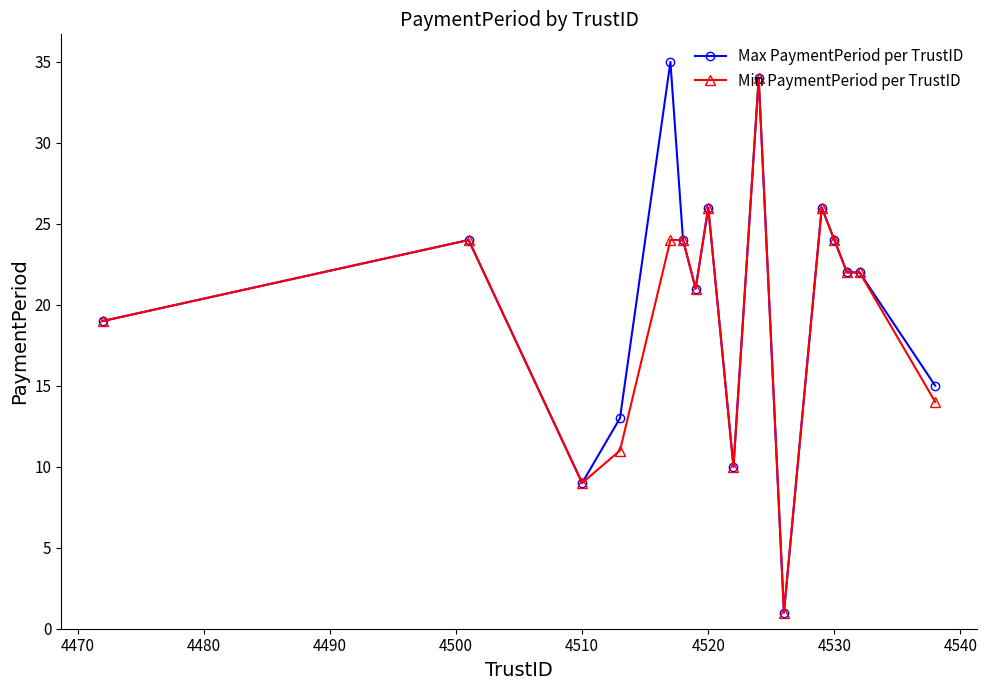

What is the difference between the maximum and minimum values in the Min PaymentPeriod per TrustID series?

33